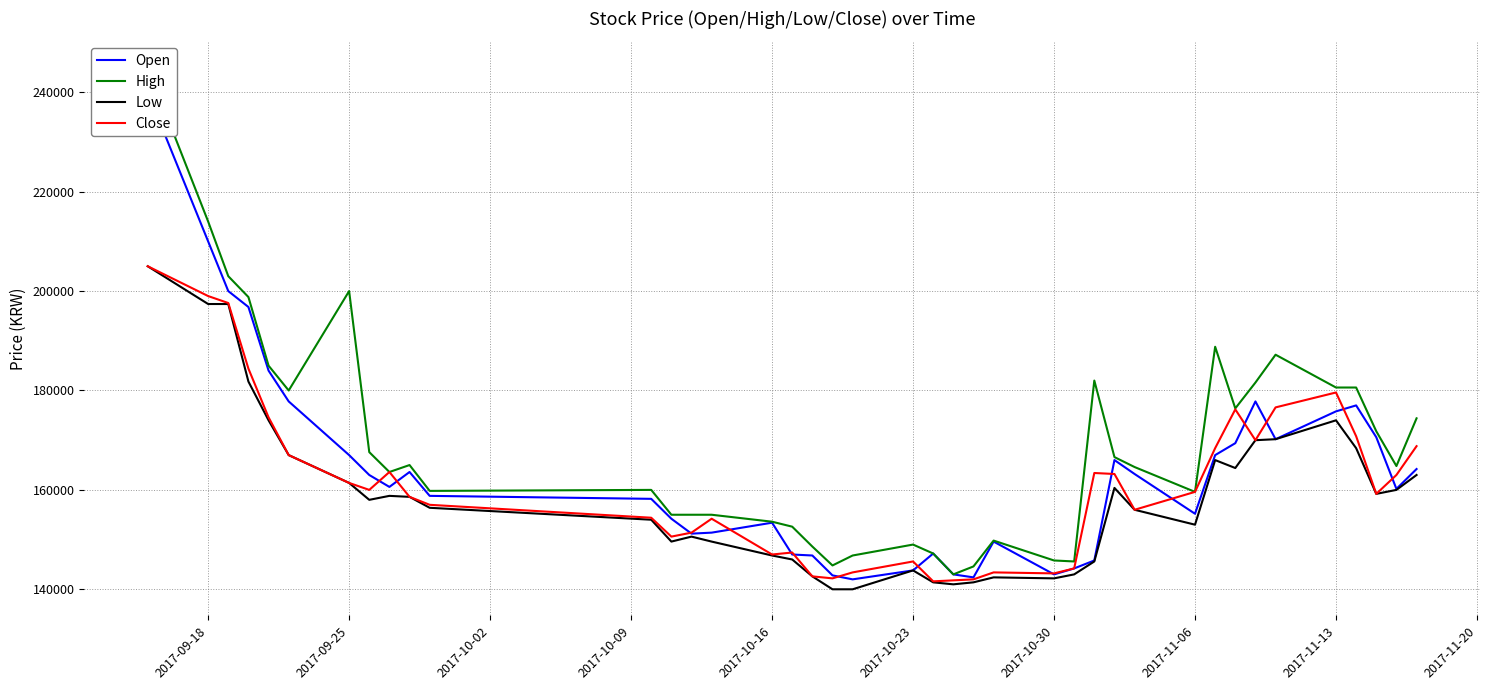

What is the difference between the maximum and second lowest values in the Low series?

65000